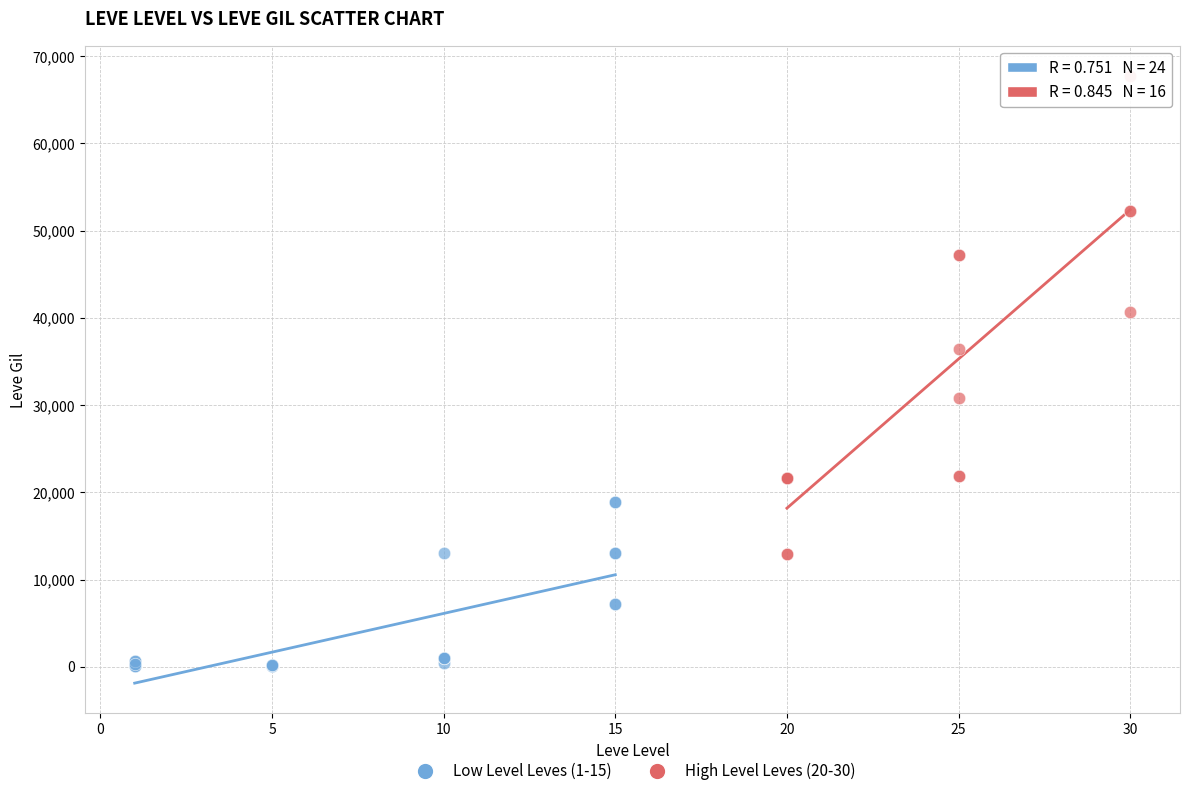

Which series has the widest spread of Y values?

High Level Leves (20-30)